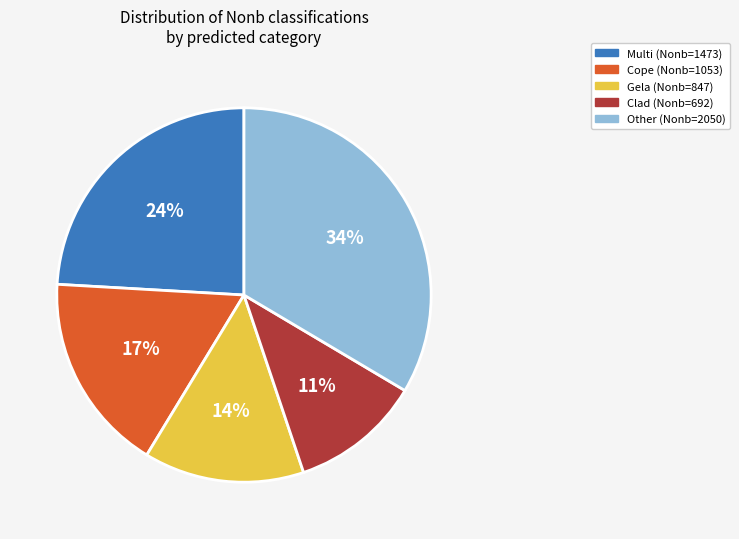

To the nearest percent, what is the average slice percentage?

20%